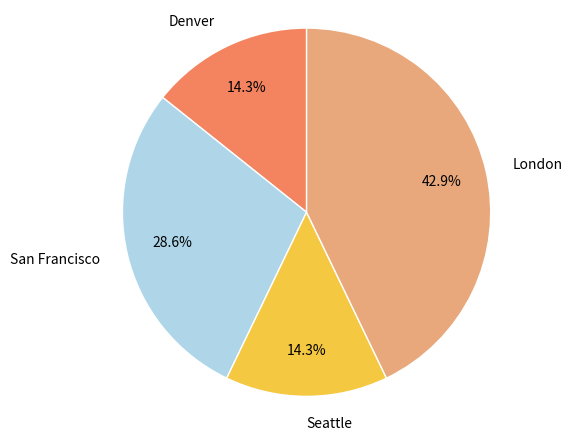

What is the largest slice in the pie chart?

London